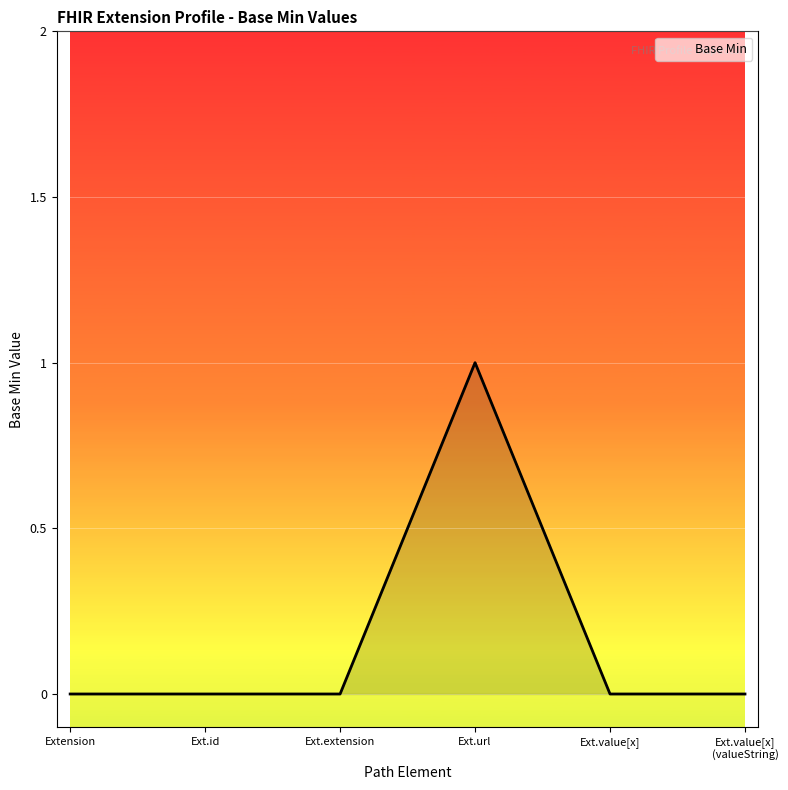

The chart shows a value of 0 at Ext.value[x]. True or false?

True